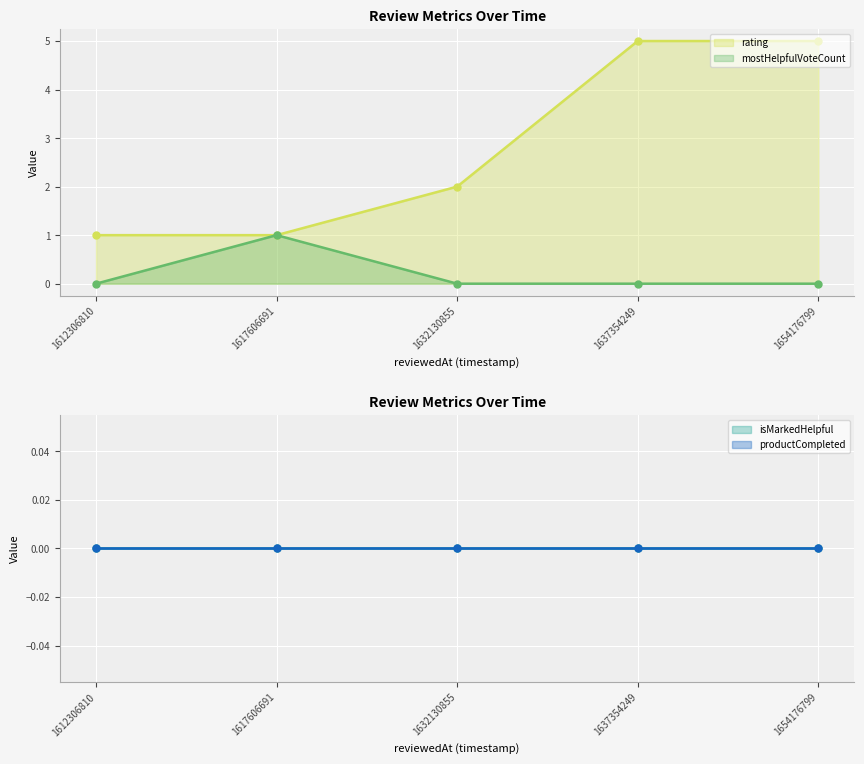

True or false: mostHelpfulVoteCount and rating intersect in this chart.

False